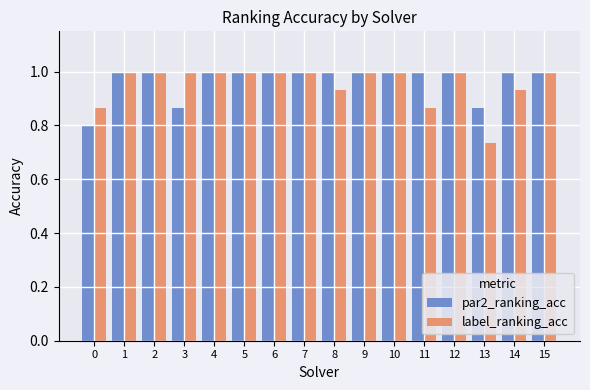

Which series has the largest range (max minus min)?

label_ranking_acc